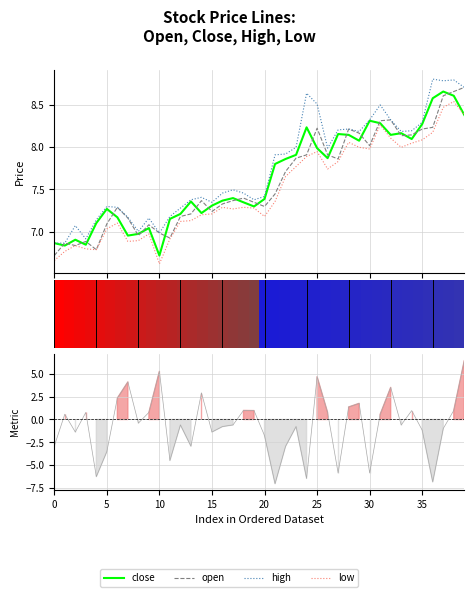

List the series in order of their peak value, lowest first.

low, close, open, high